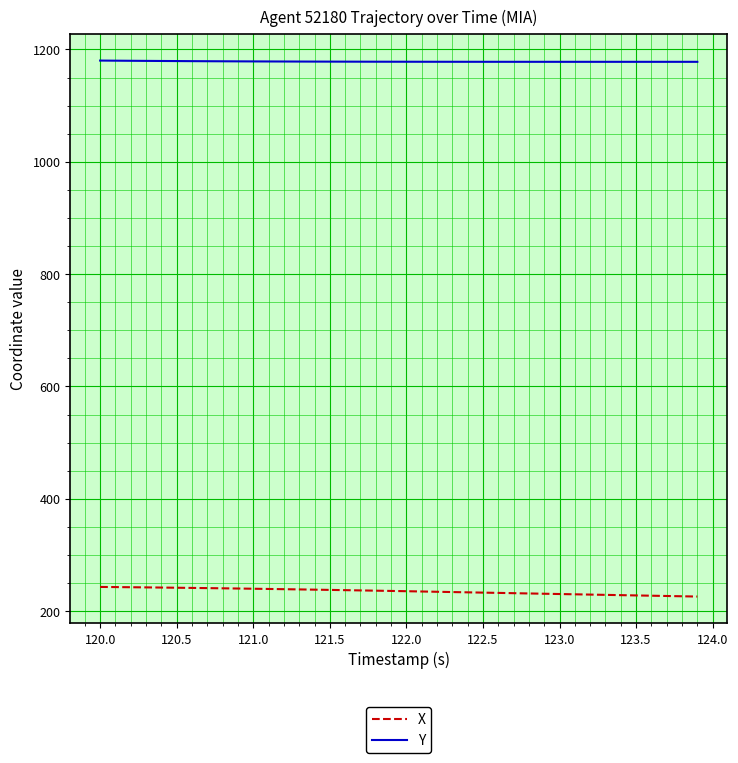

What is the minimum value shown in the chart?

226.1